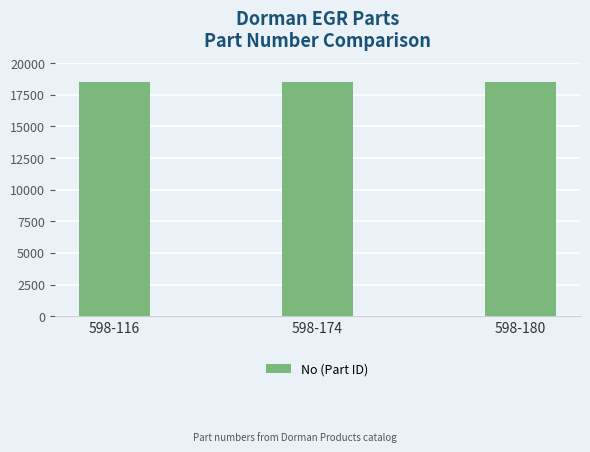

The value at 598-116 is 5822. True or false?

False